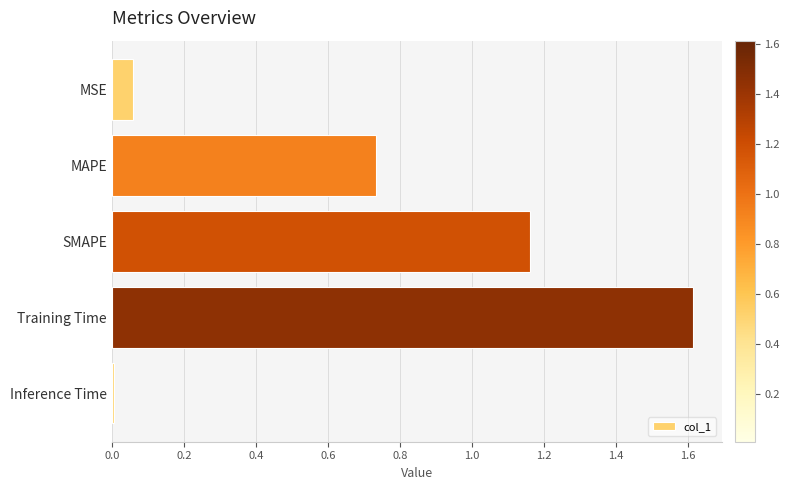

What is the sum of the values at MAPE and SMAPE?

1.9